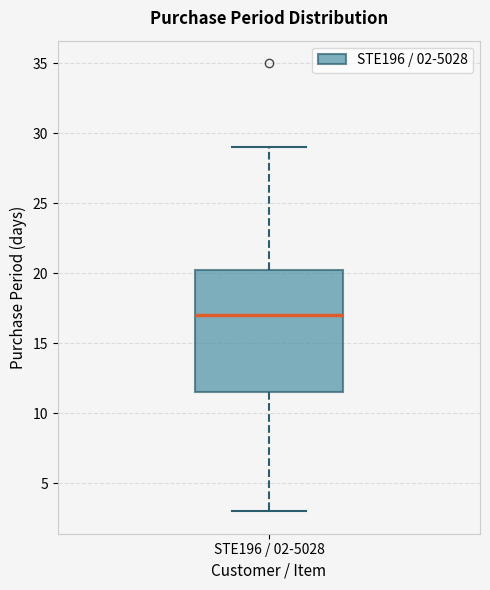

Transcribe this box plot: give where the median line is, the range the box spans, and where the two whiskers end, as read against the y-axis. The values are not printed on the chart, so give them approximately, as read against the axis.

median 17.0, box 11.5 to 20.5, whiskers 3.0 to 29.0